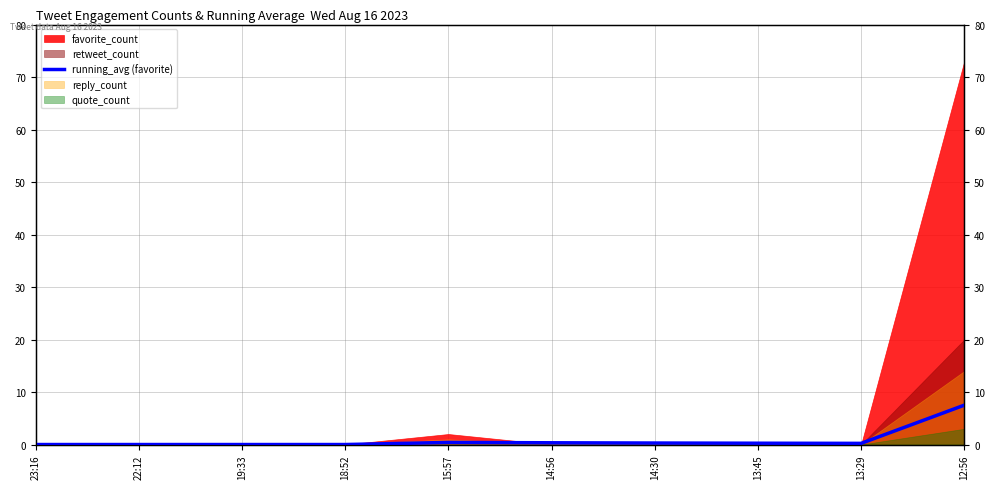

Is it true that the value at 18:52 is 0.0?

True